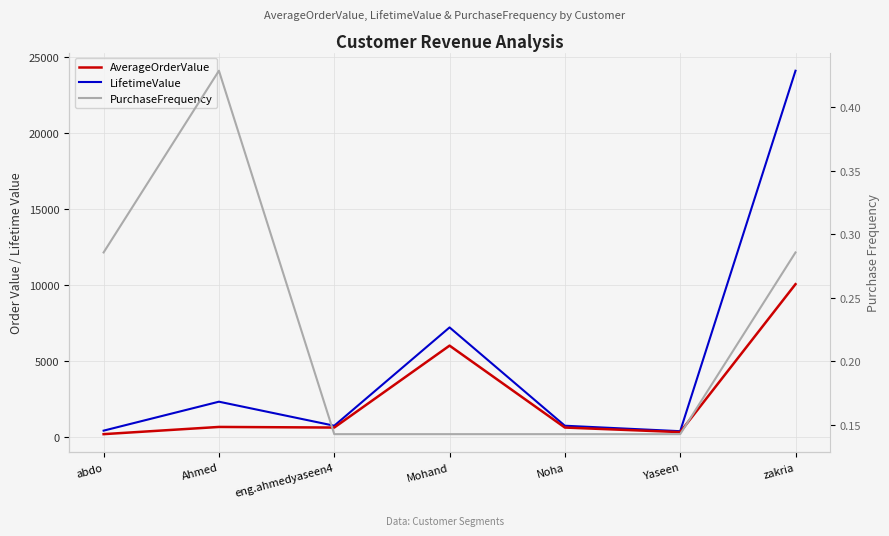

Reading left to right, transcribe all the data shown in this chart.

AverageOrderValue: 165.0	640.0	600.0	6000.0	600.0	300.0	10050.0
LifetimeValue: 396.0	2304.0	720.0	7200.0	720.0	360.0	24120.0
PurchaseFrequency: 0.3	0.4	0.1	0.1	0.1	0.1	0.3